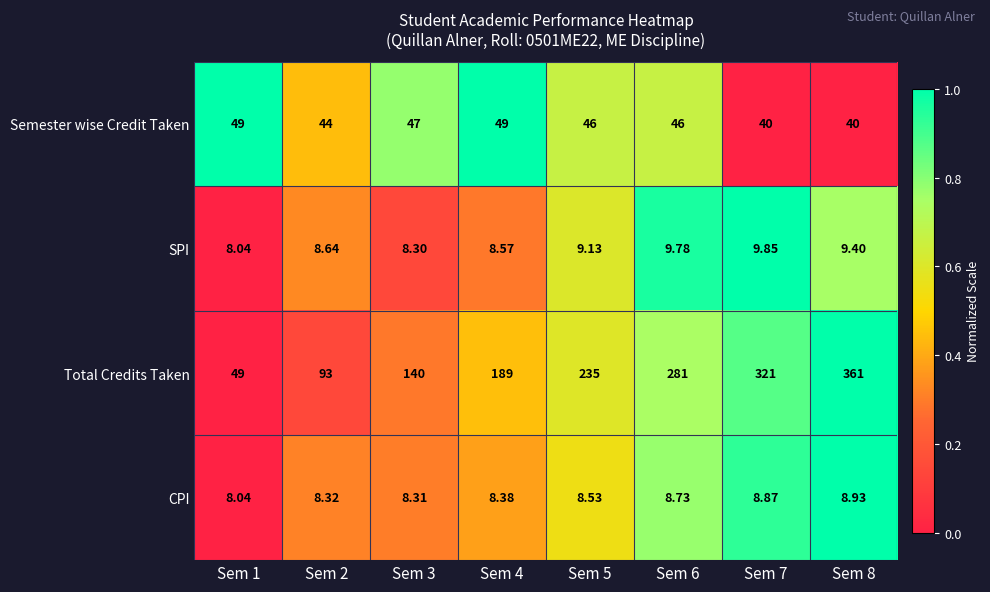

Between Sem 2 and Sem 5, which series saw the biggest shift?

Total Credits Taken